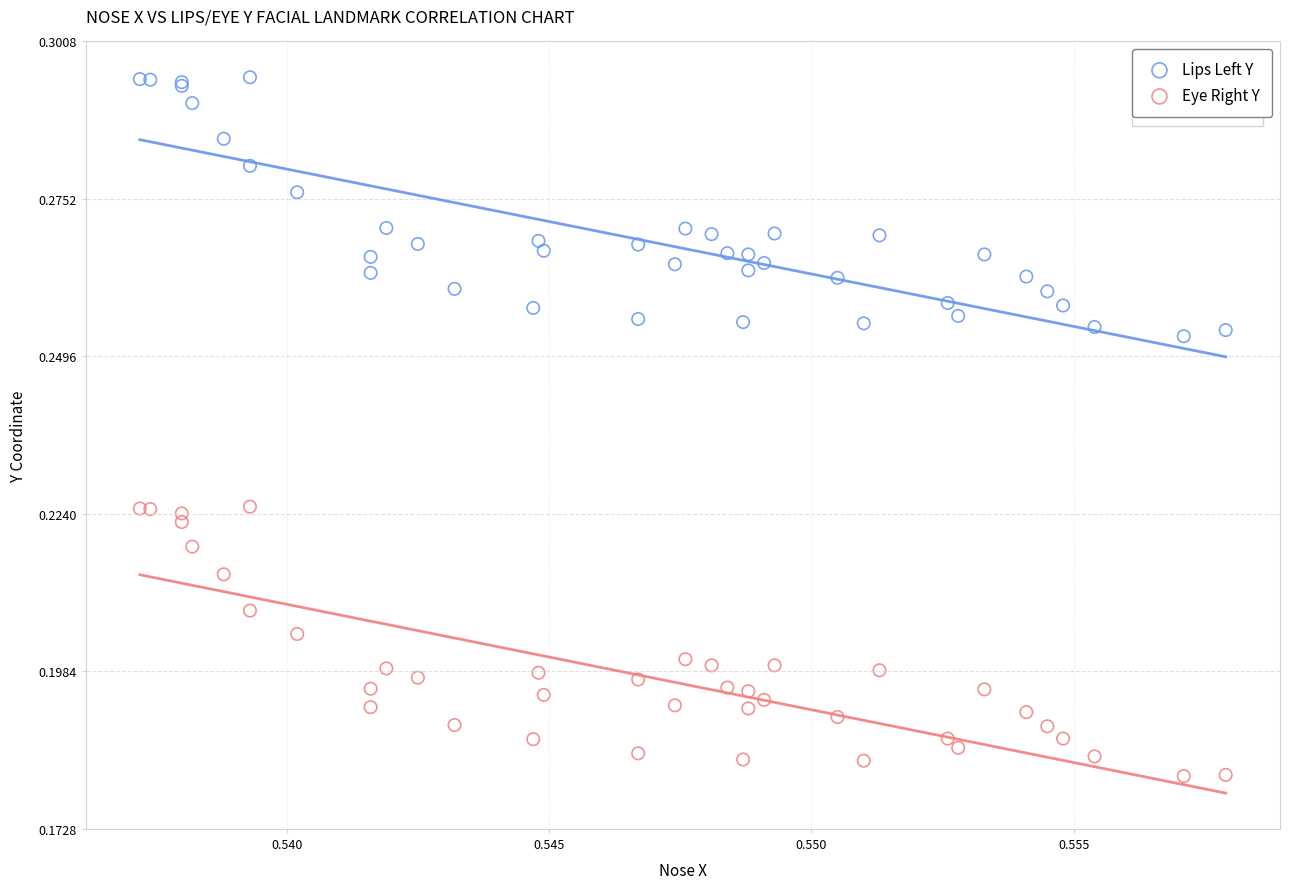

Which series has the widest spread of Y values?

Eye Right Y